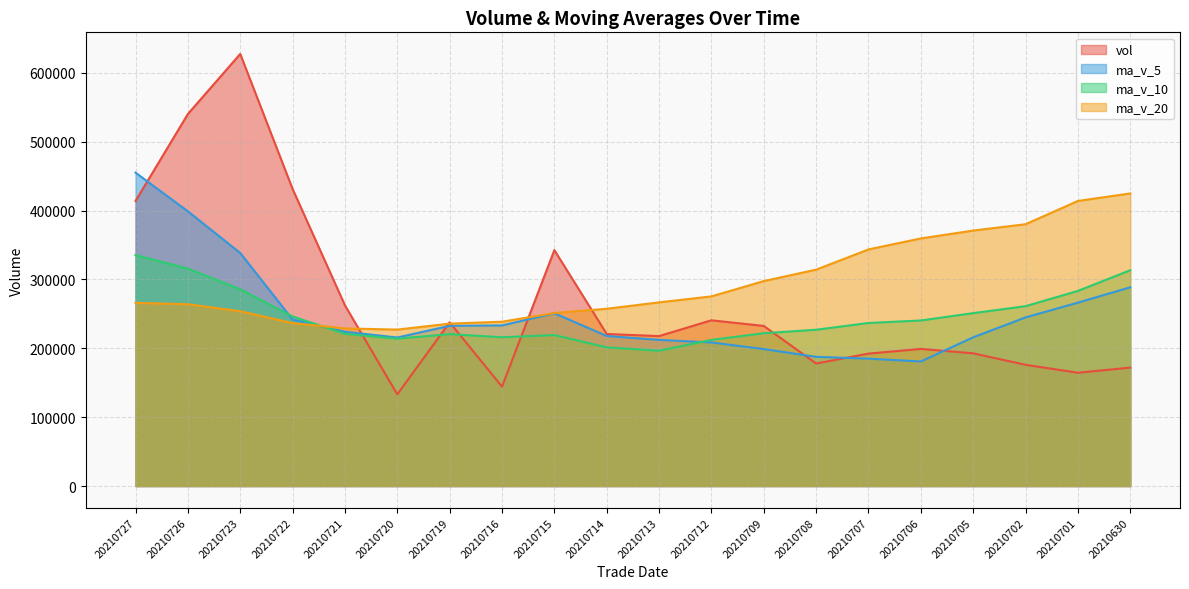

What is the lowest value of the ma_v_5 series?

180877.5